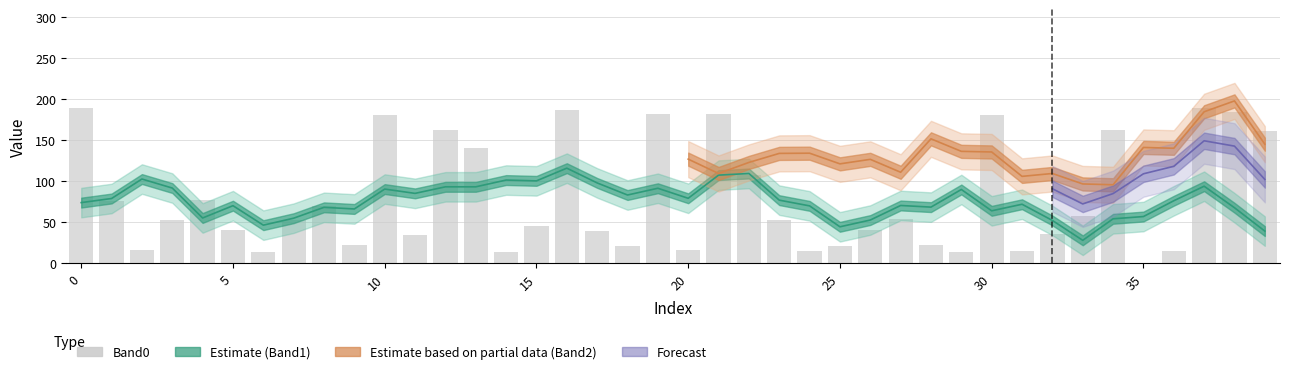

Read the value at 26.

40